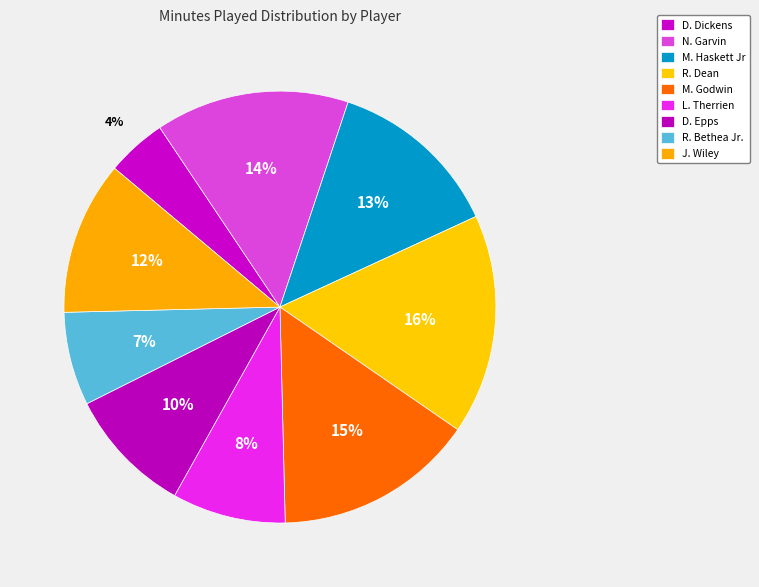

To the nearest percent, what portion does N. Garvin represent?

14%